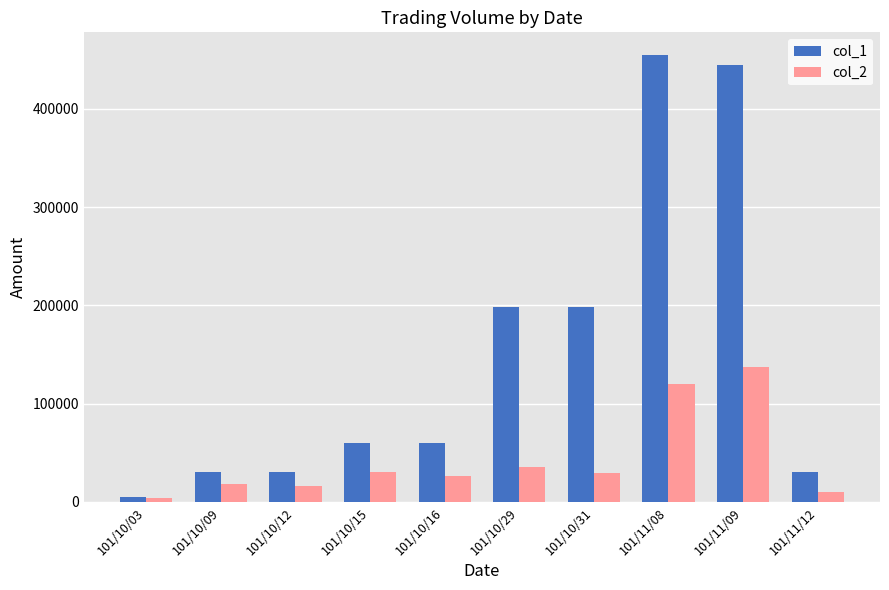

Which category has the lowest value across all series?

101/10/03